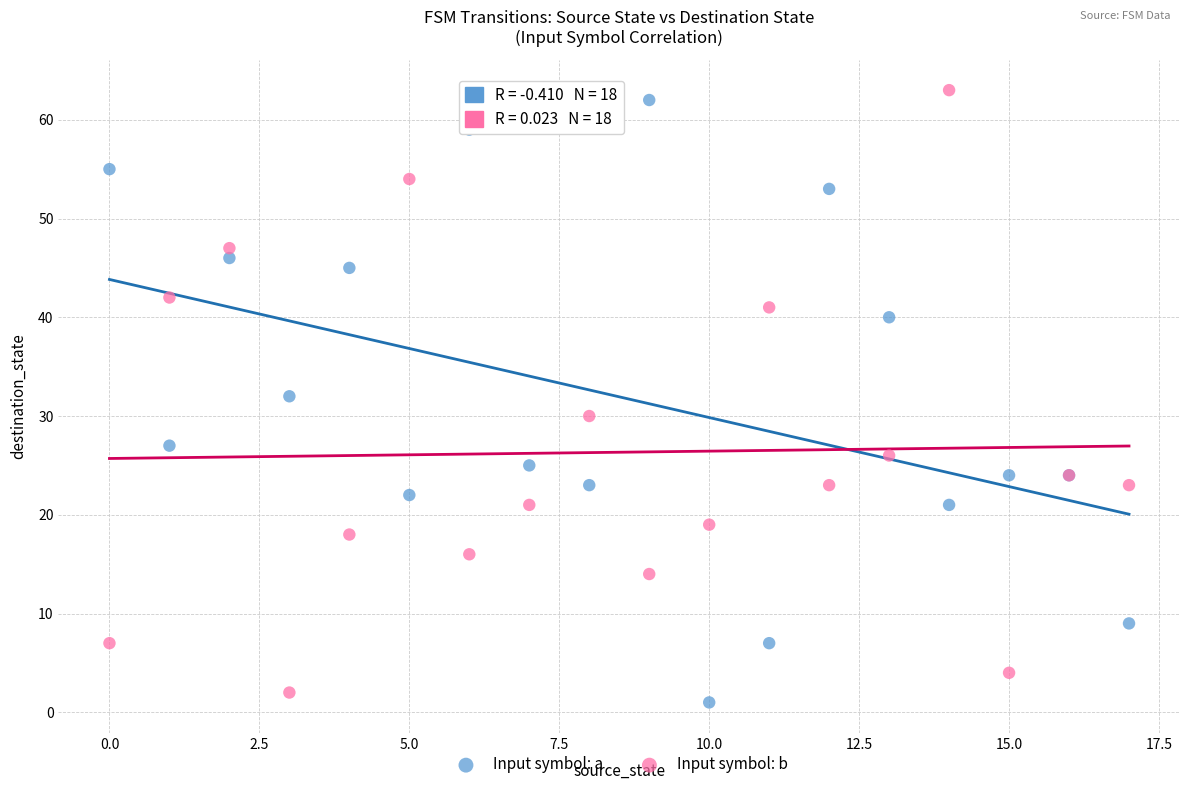

Which series contains the lowest Y value?

Input symbol: a